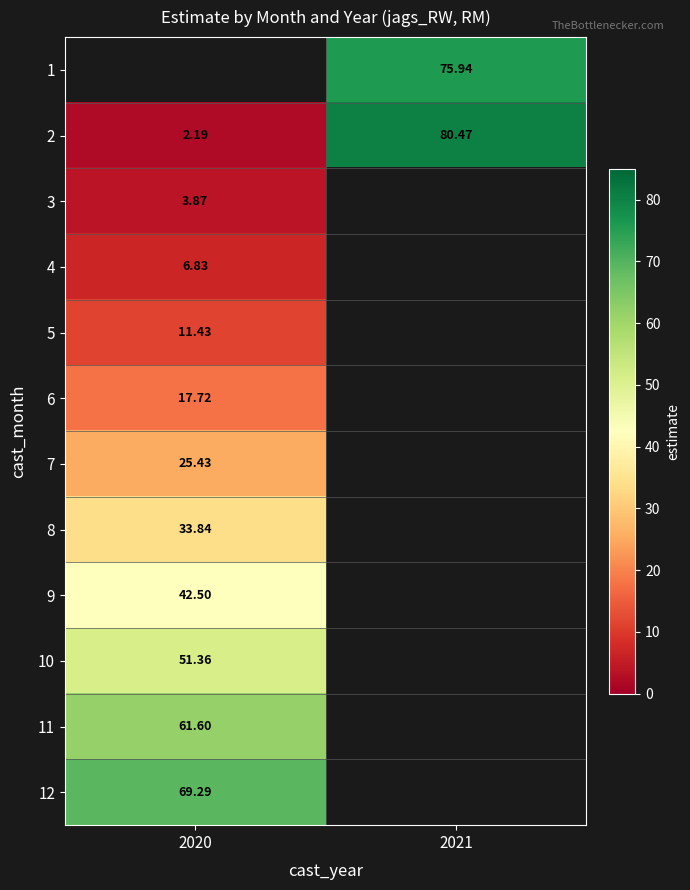

Is it true that 8 equals 33.8 at 2020?

True